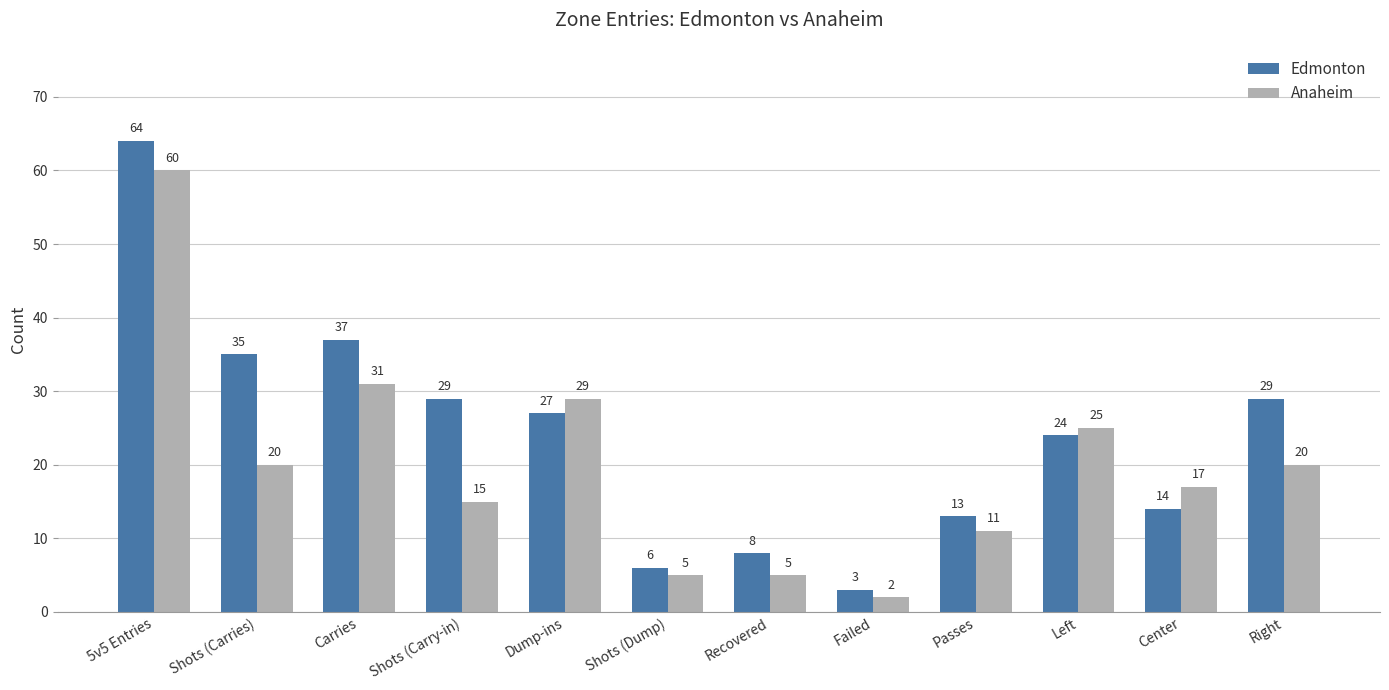

Where does the Anaheim series first go above 20?

5v5 Entries